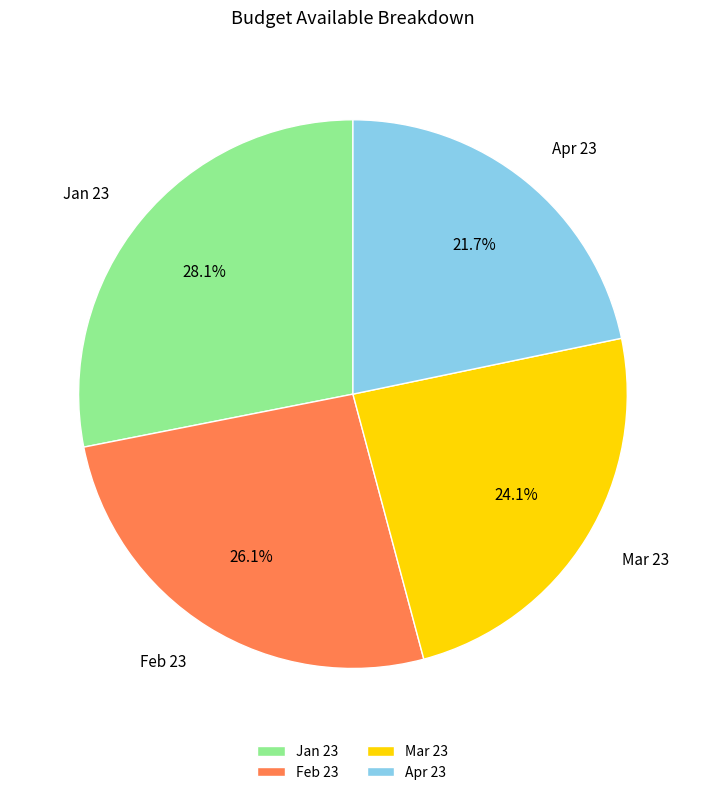

What is the smallest slice in the pie chart?

Apr 23